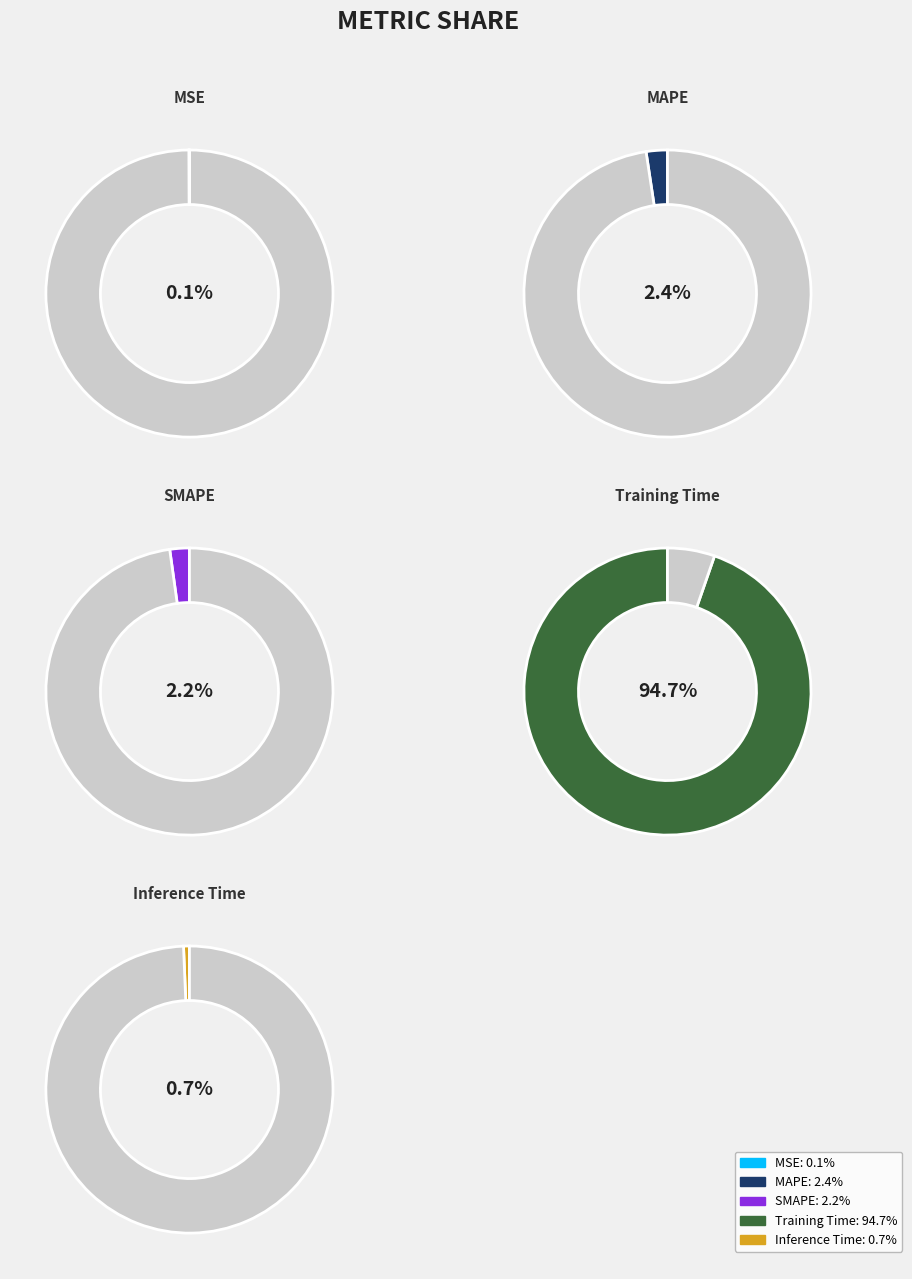

What is the smallest slice in the pie chart?

MSE